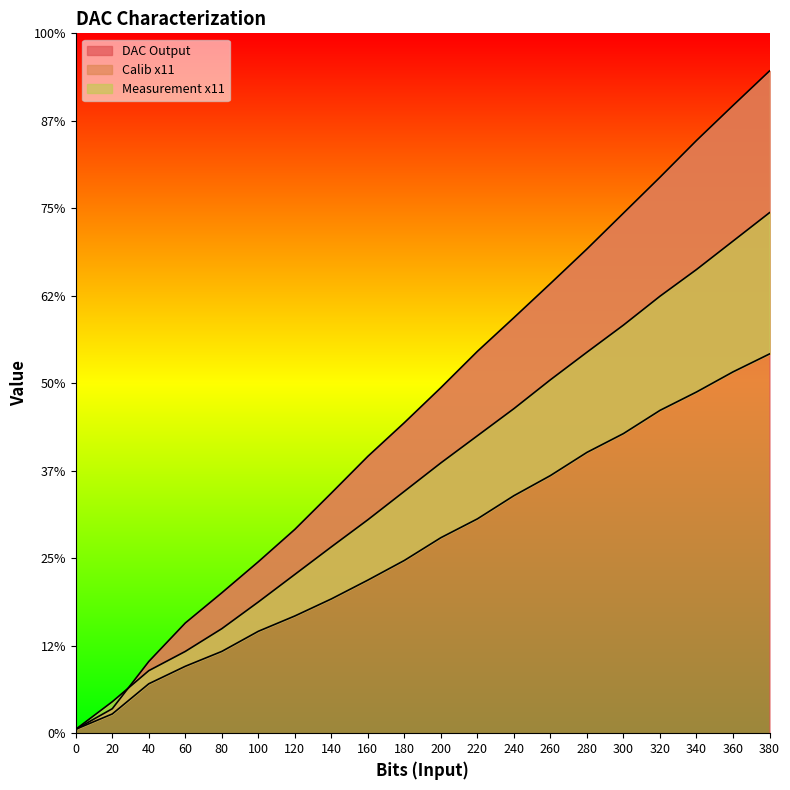

How many lines are shown in the chart?

3